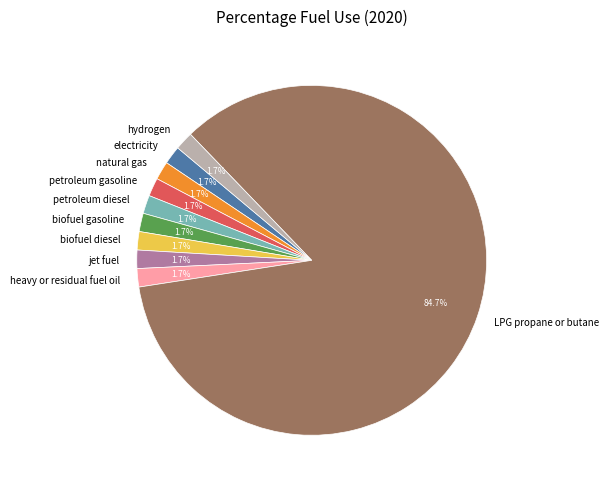

To the nearest percent, what is the difference between the largest and smallest slice percentages?

83%